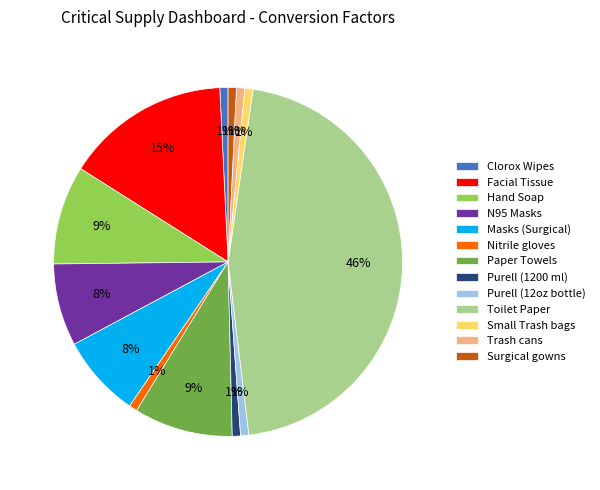

The Toilet Paper slice represents 32% of the pie. True or false?

False